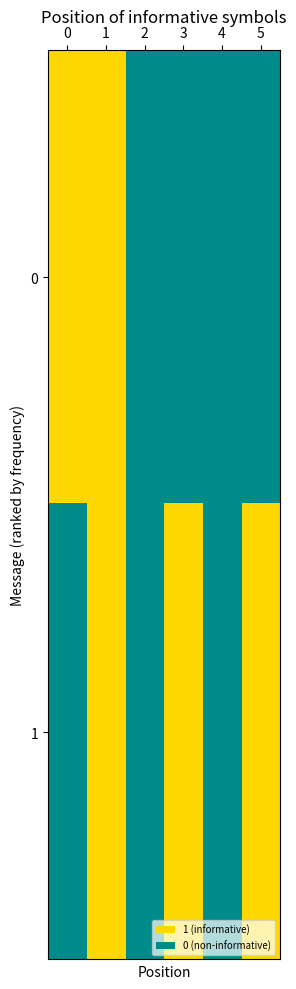

Reading left to right, list all the values displayed in this chart.

row_0: 0=1	1=1	2=0	3=0	4=0	5=0
row_1: 0=0	1=1	2=0	3=1	4=0	5=1